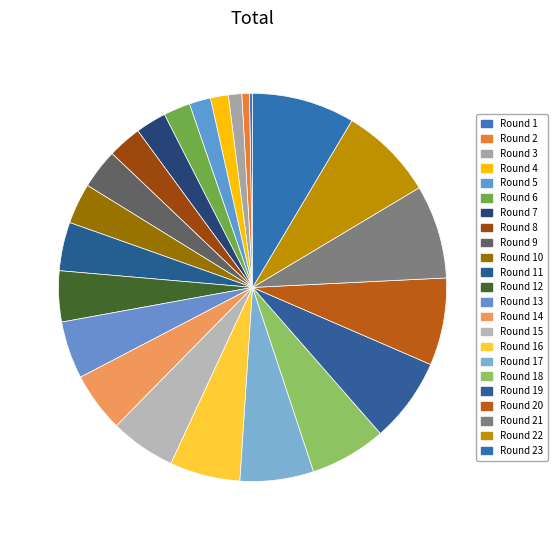

Is it true that Round 12 is 4% of the pie?

True